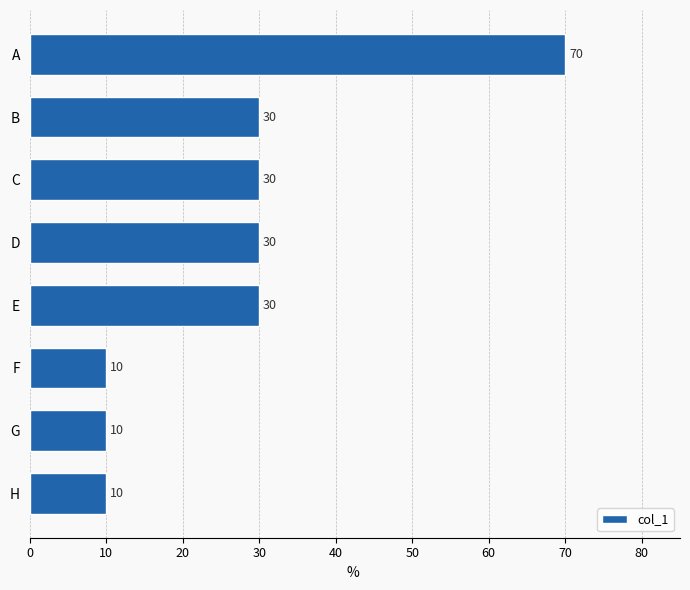

What is the difference between the second highest and second lowest values?

20